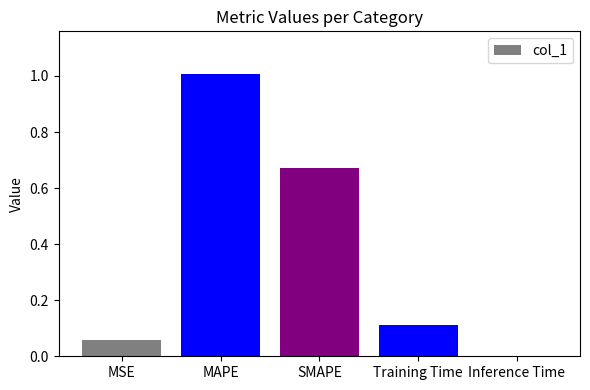

Is it true that the value at MAPE is 1.0?

True